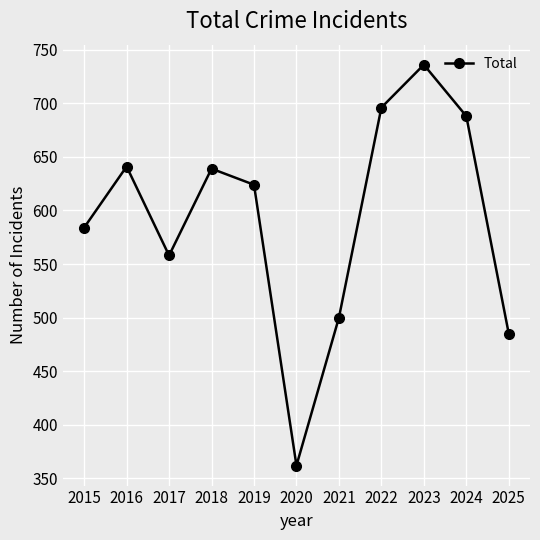

What is the difference between the values at 2022 and 2016?

55